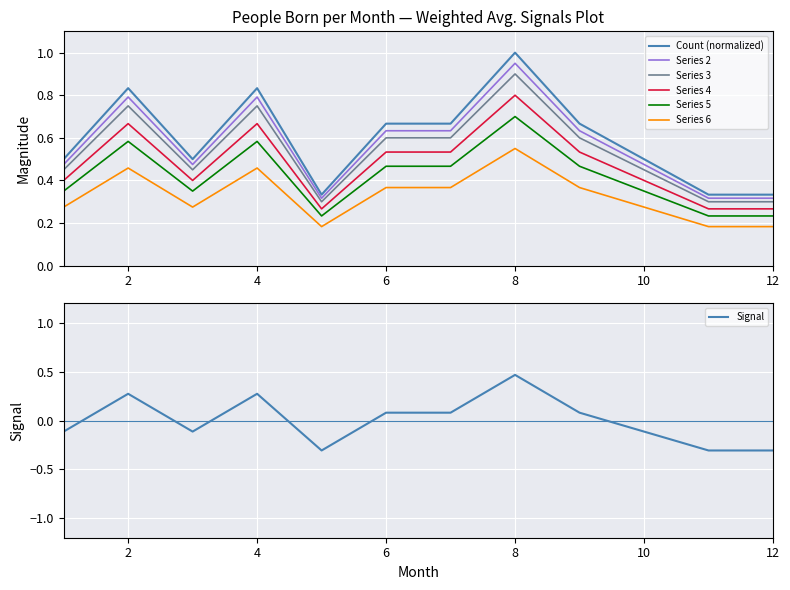

What is the sum of the values at 11 and 3?

0.8